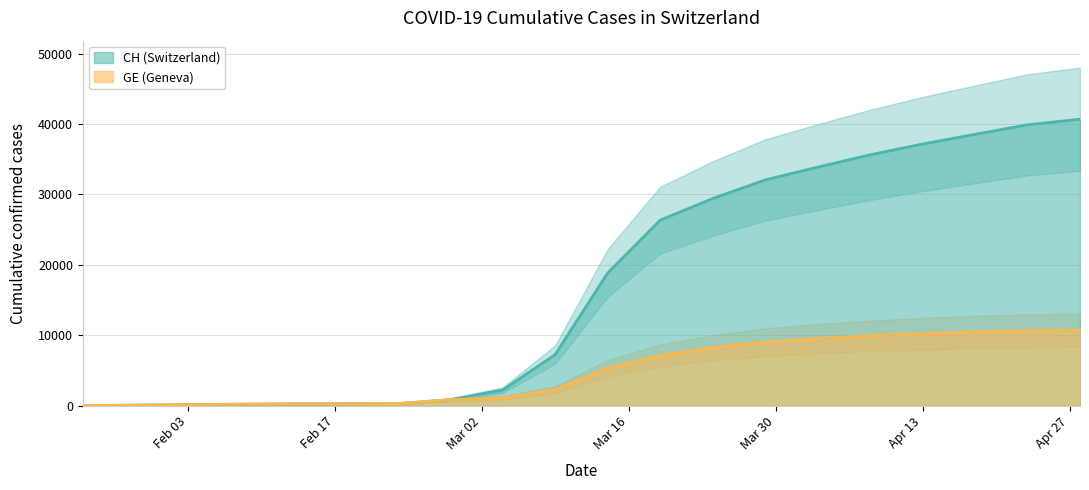

What is the average value of the GE series?

4815